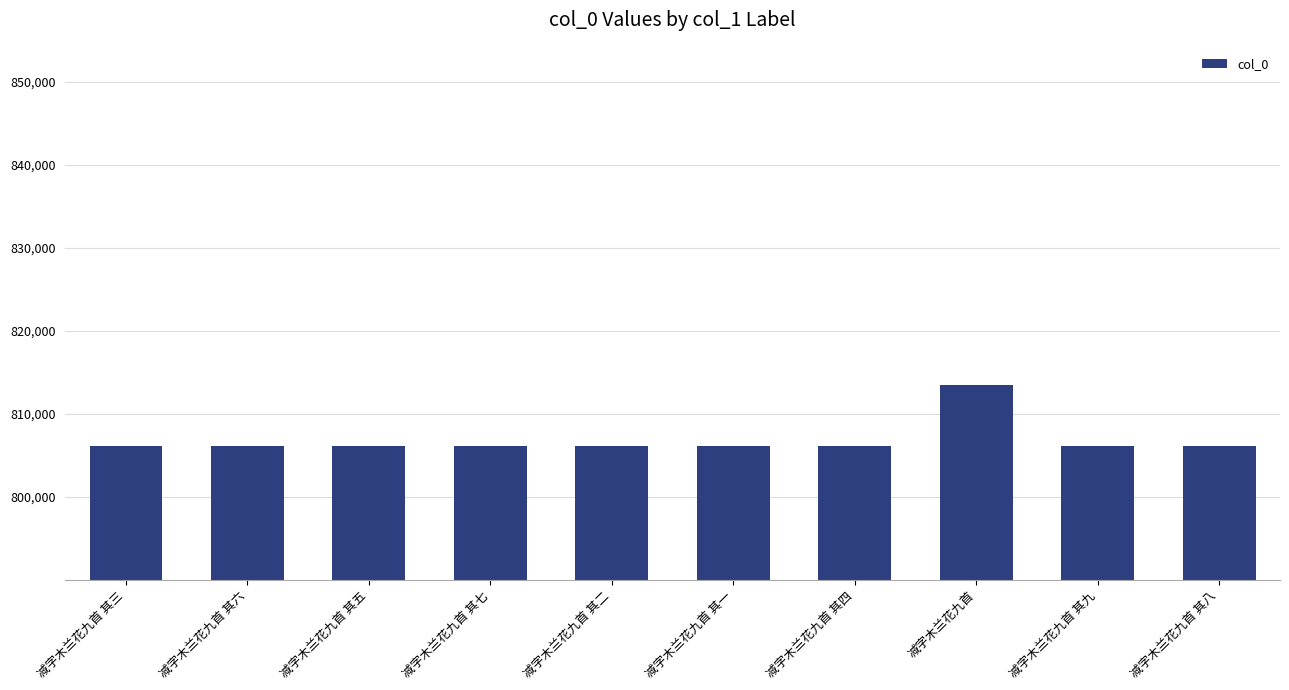

Is it true that the value at 减字木兰花九首 其八 is 806201?

True